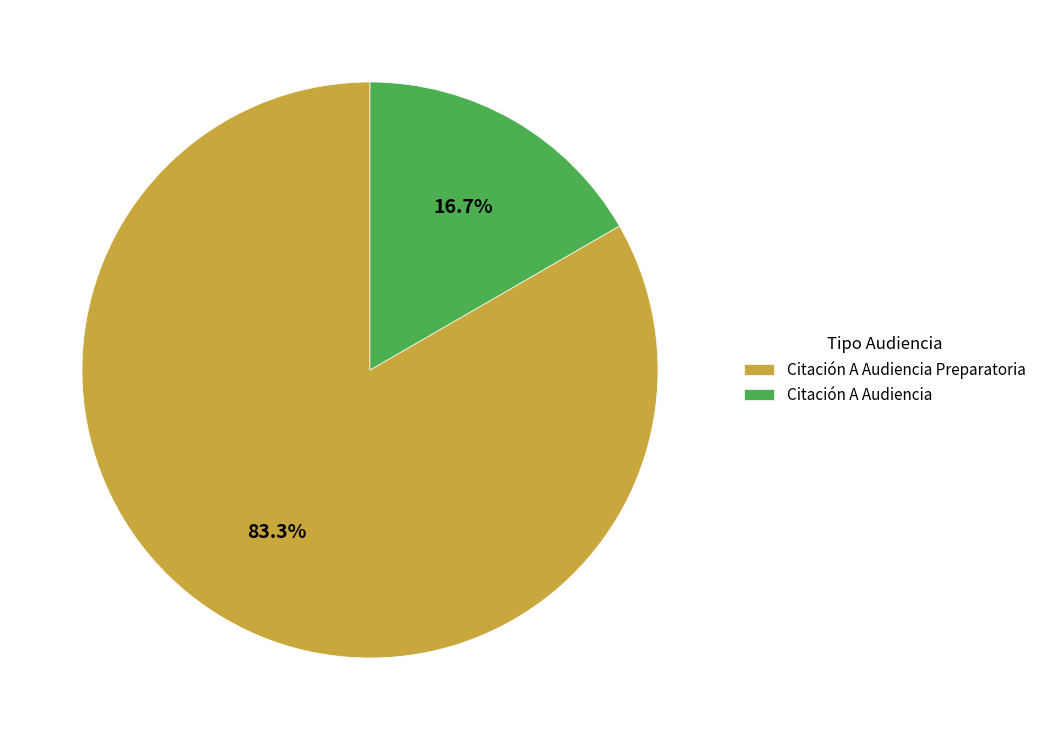

Is there a majority slice in this chart?

Yes